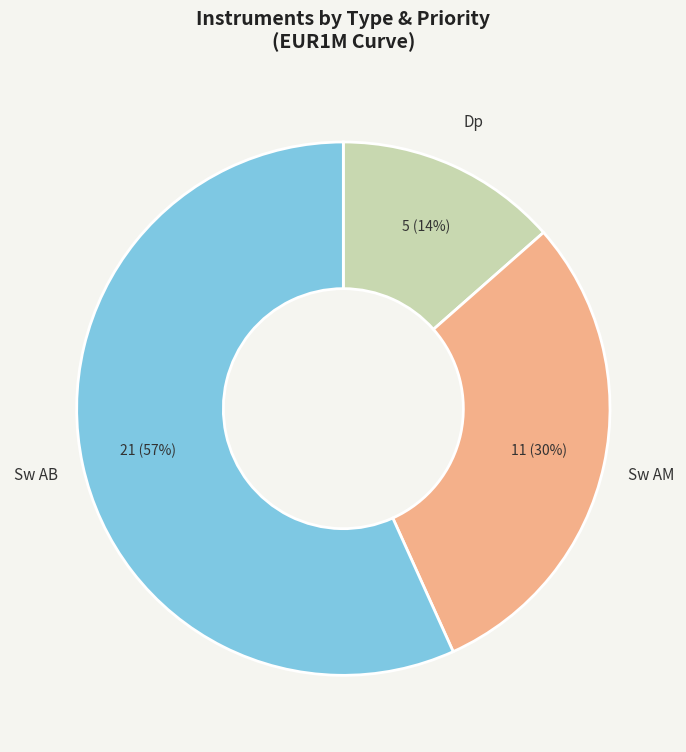

How many slices are in this pie chart?

3